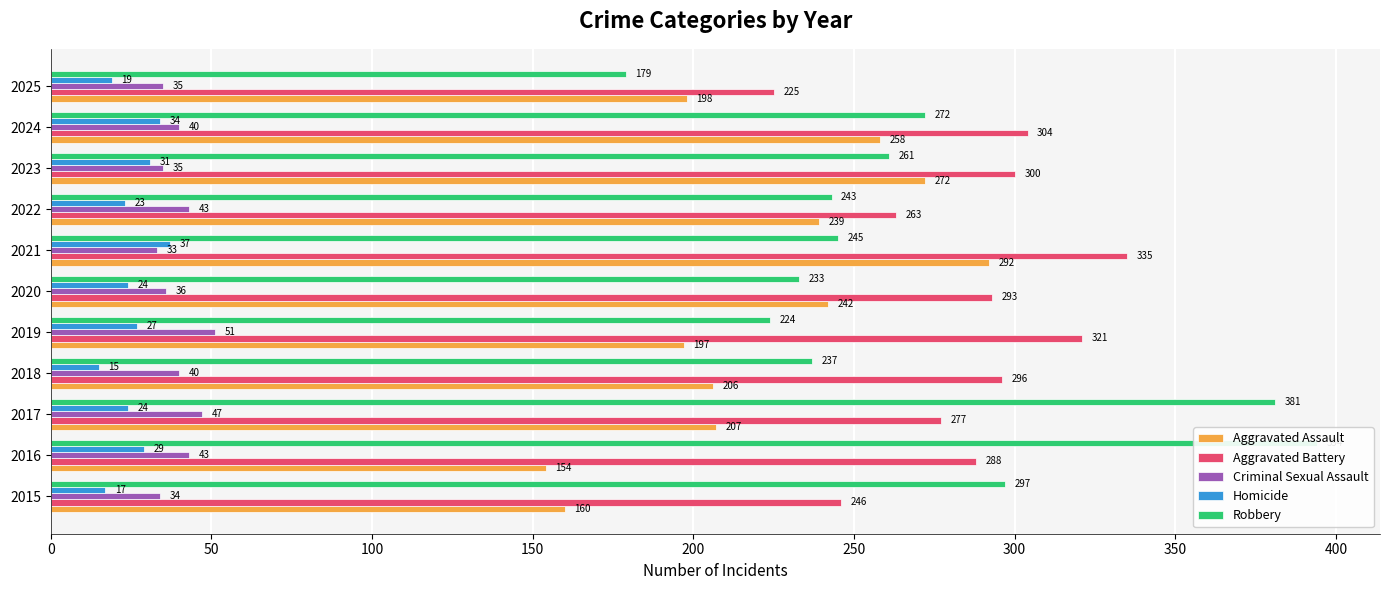

What is the sum of all Aggravated Battery values?

3148